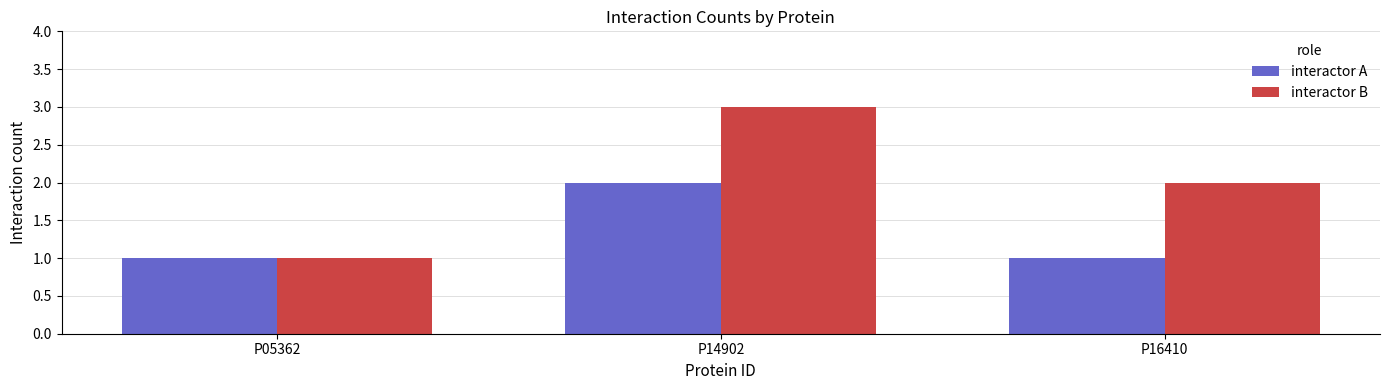

At which category is the sum across all series the highest?

P14902